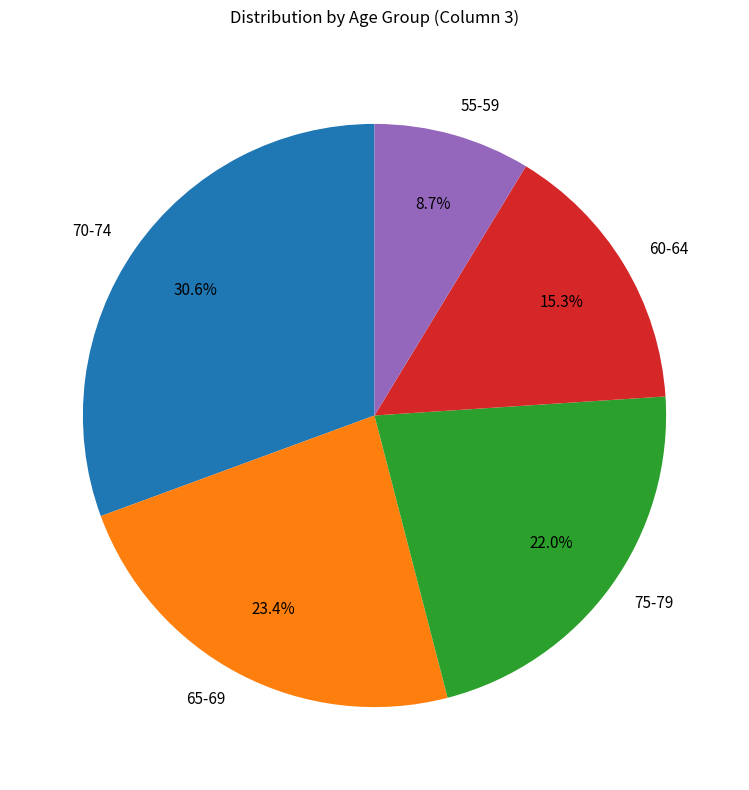

Combined, what portion of the pie is 60-64 and 75-79?

37.3%